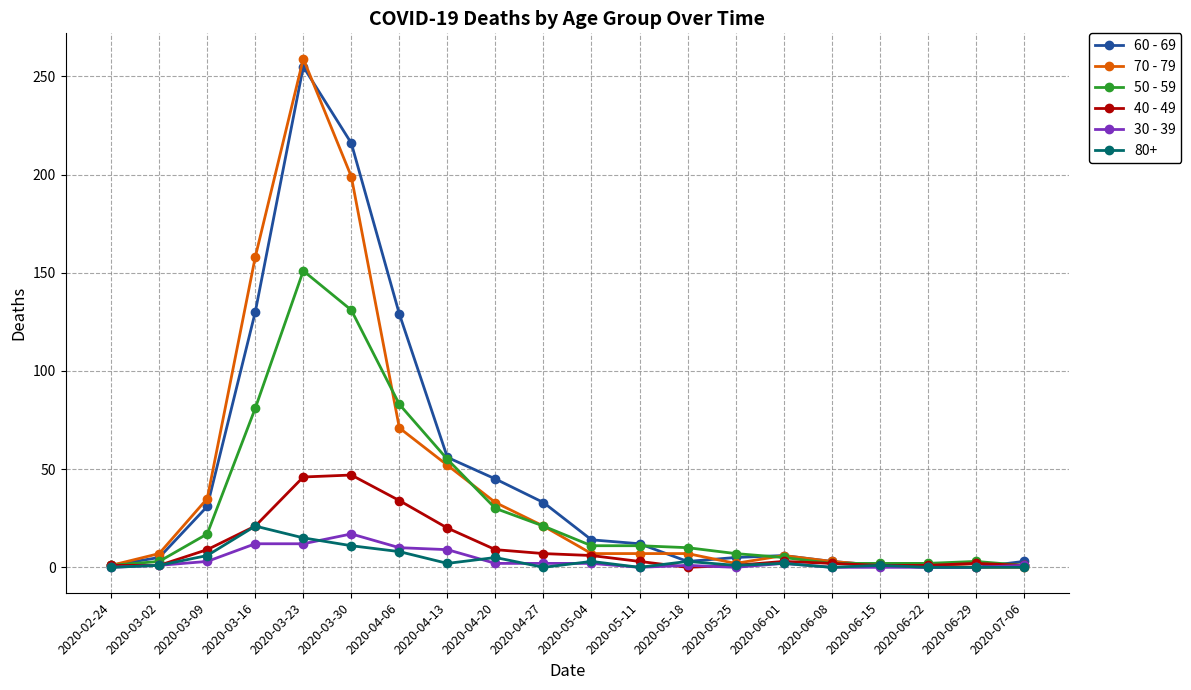

At which category is the sum across all series the highest?

2020-03-23